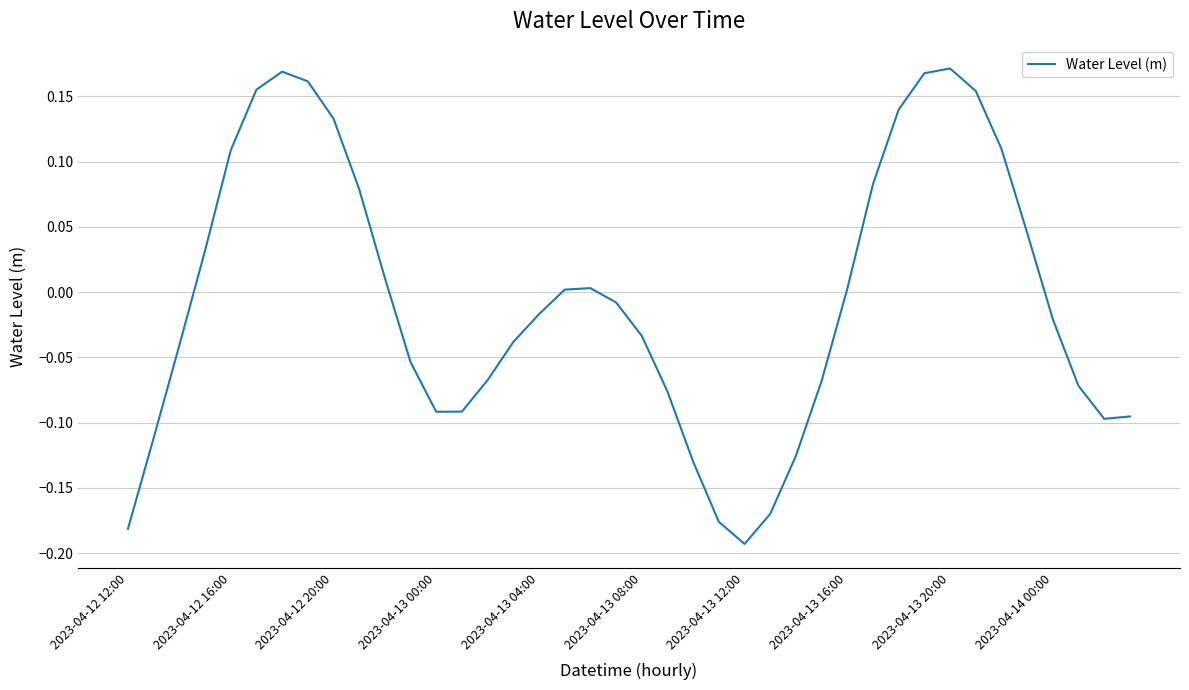

What is the difference between the maximum and minimum values?

0.4